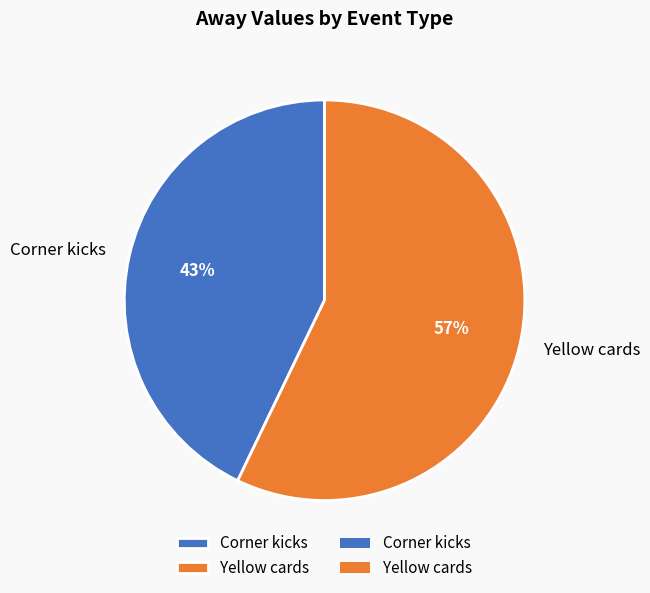

Does Yellow cards account for over 50% of the chart?

Yes